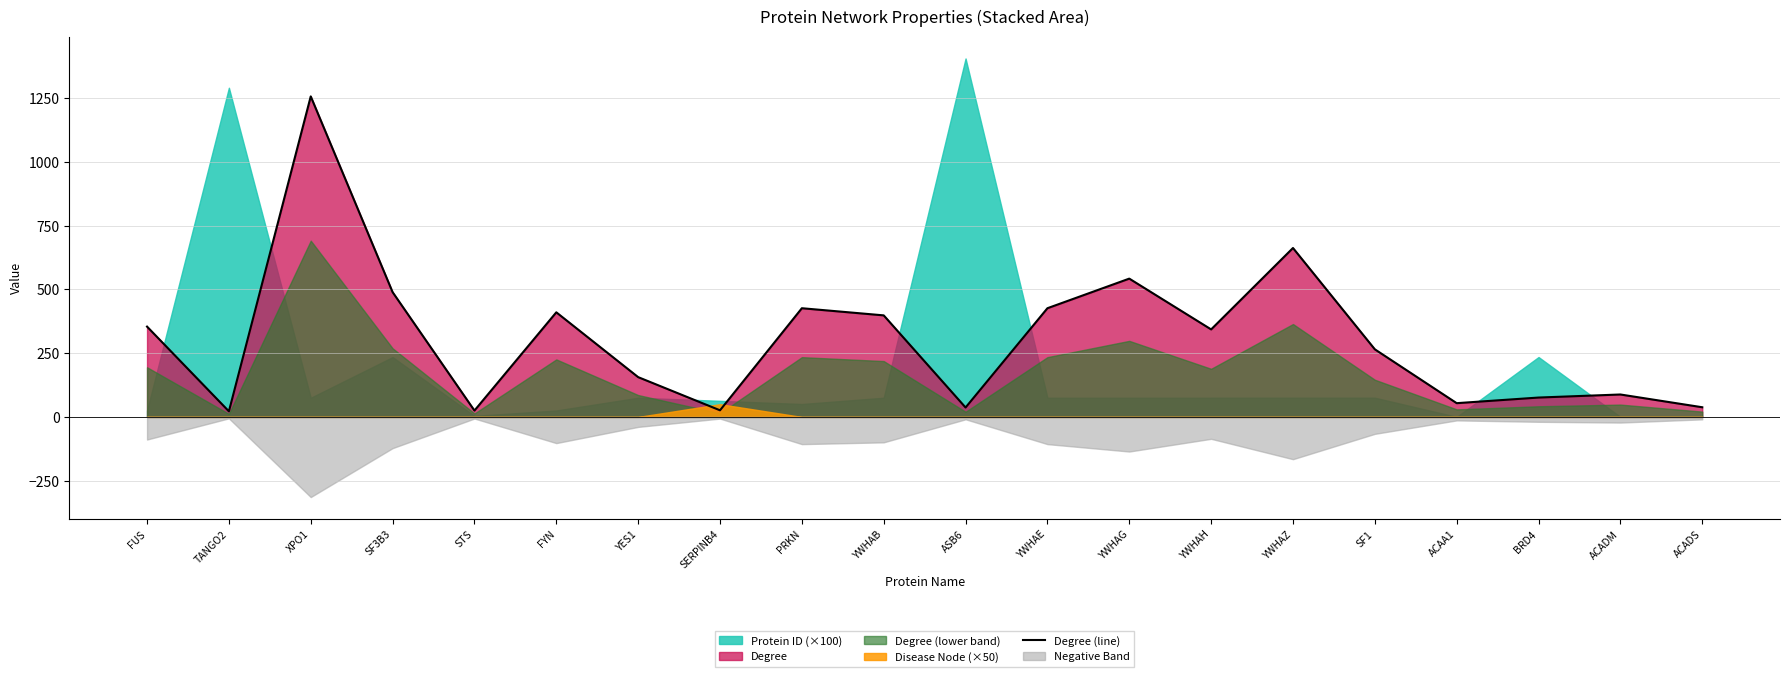

At which category does the data reach its first local valley?

TANGO2